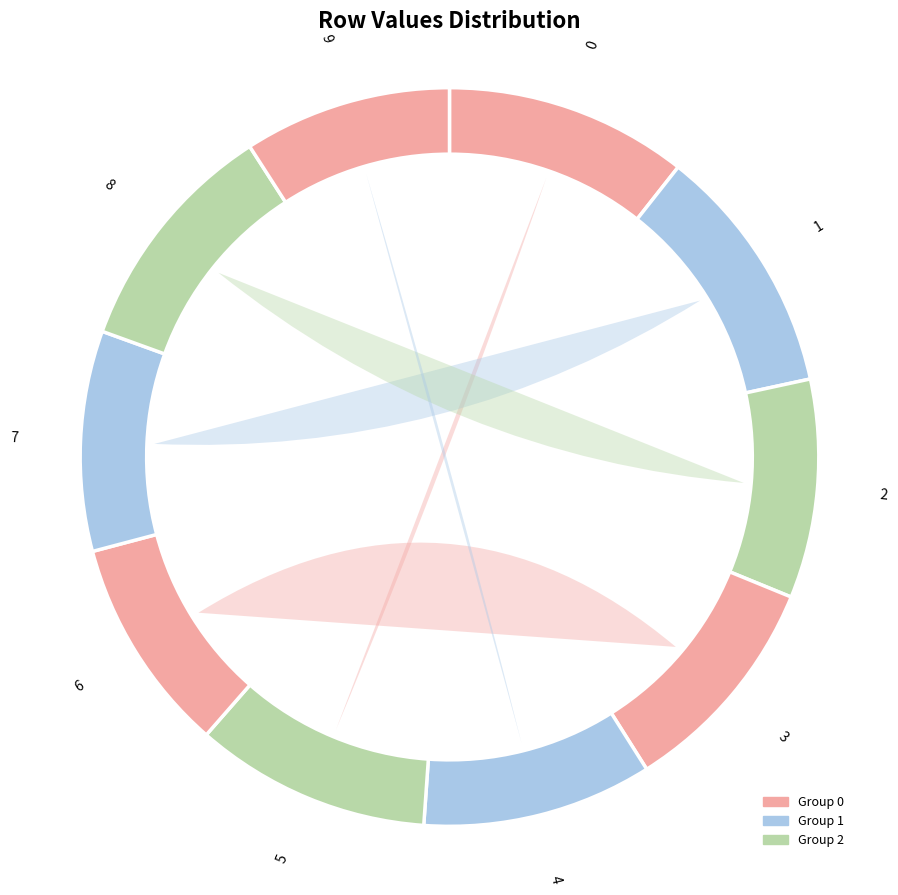

How many slices are in this pie chart?

10